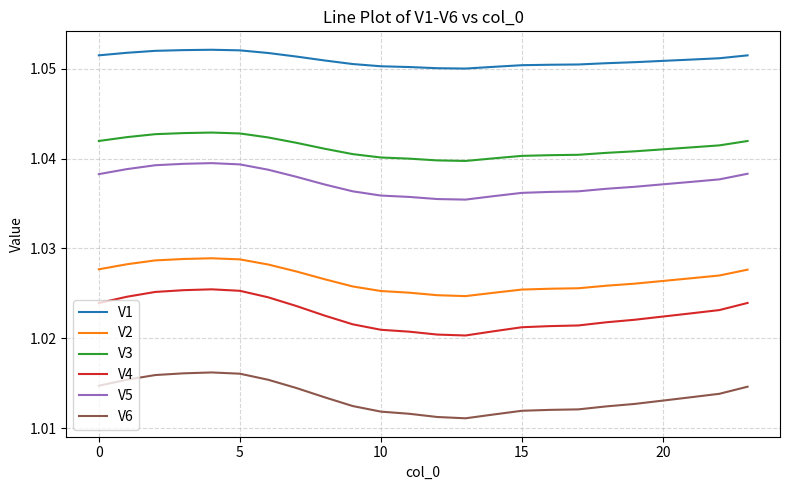

True or false: V1 and V2 intersect in this chart.

False